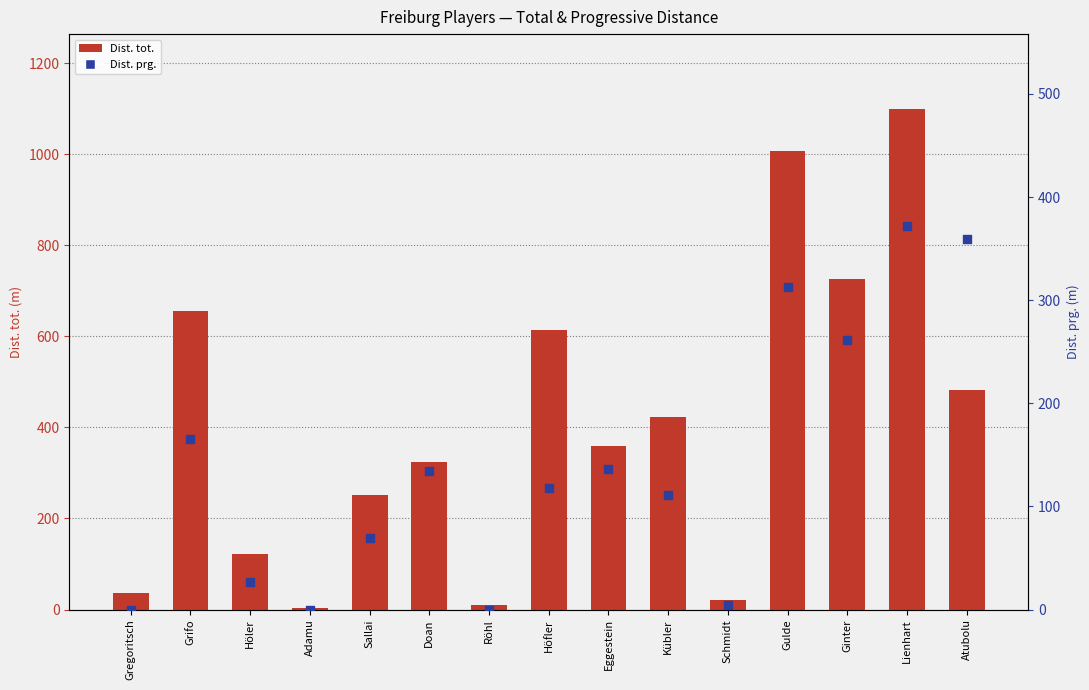

Which series contains the highest Y value?

Dist. tot.